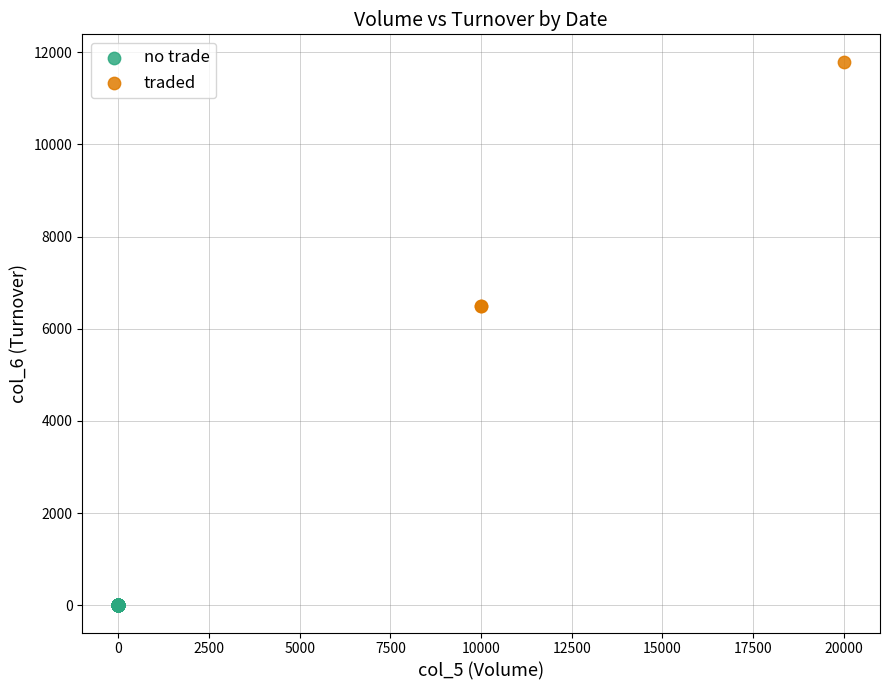

Which series reaches the minimum Y coordinate?

no trade